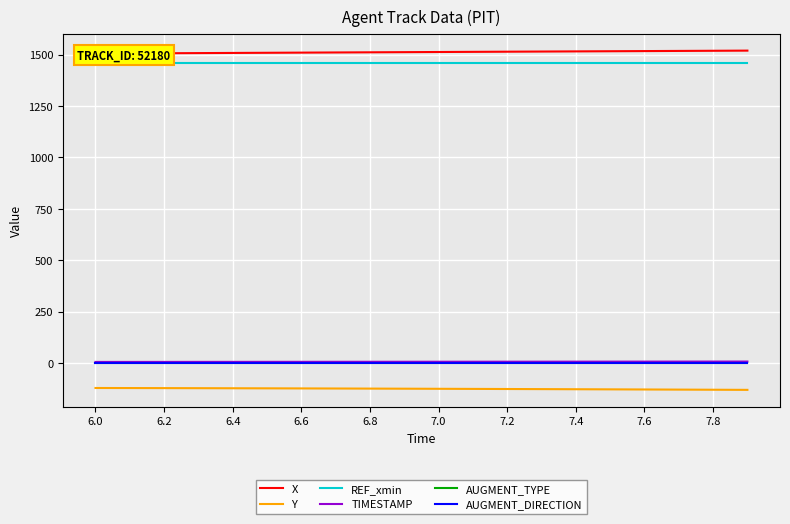

What is the sum of all X values?

30236.7